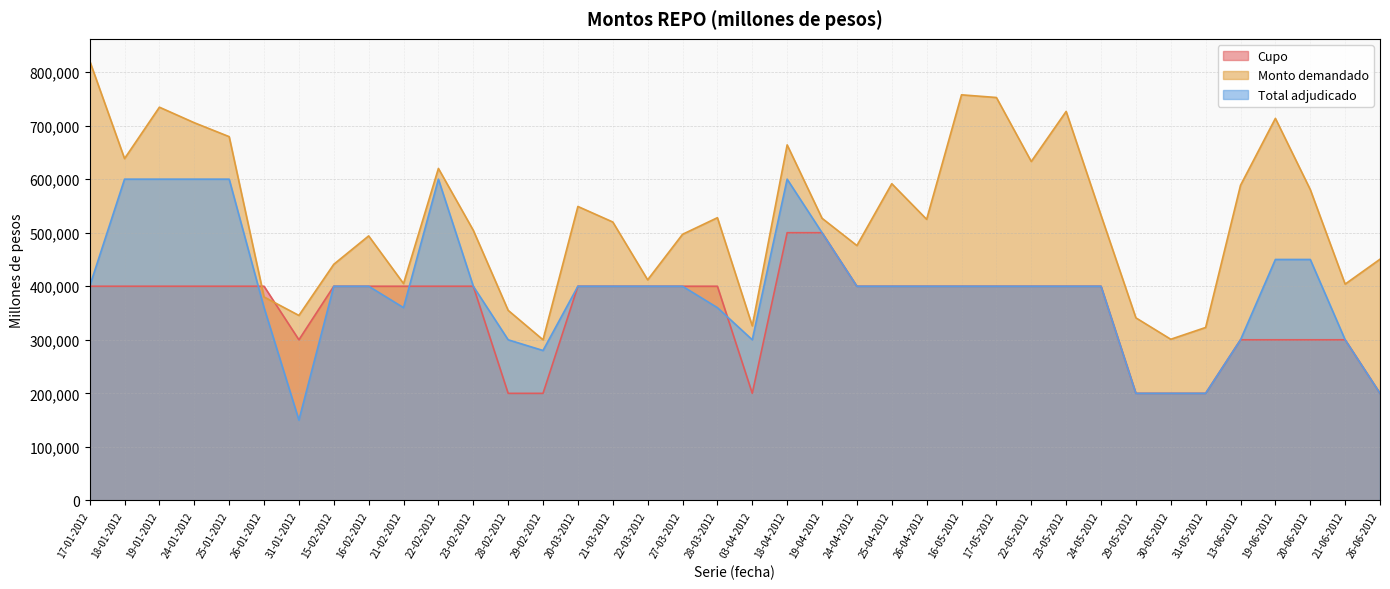

Which category has the highest value in the Cupo series?

18-04-2012